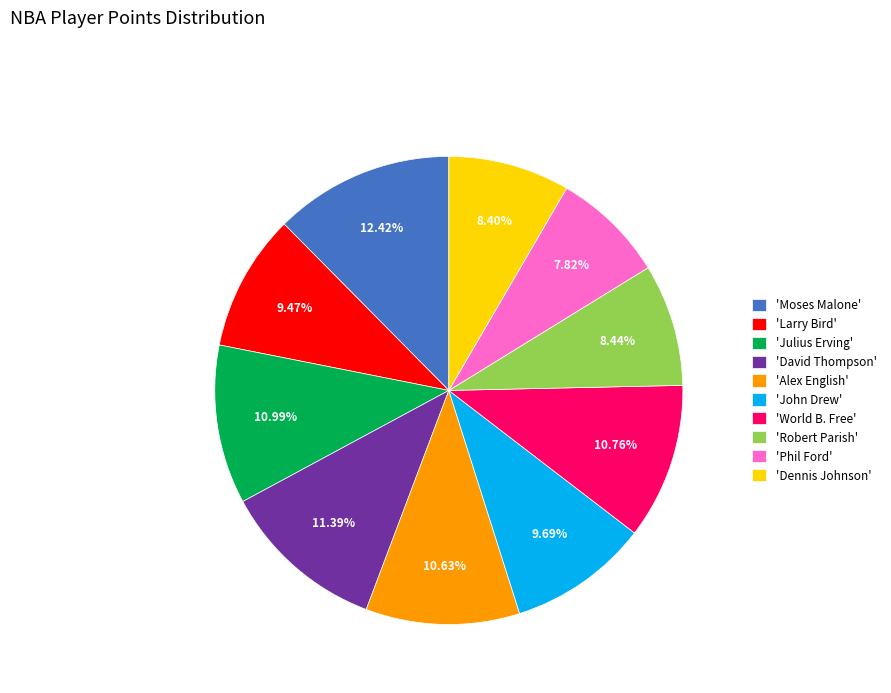

Is there a majority slice in this chart?

No